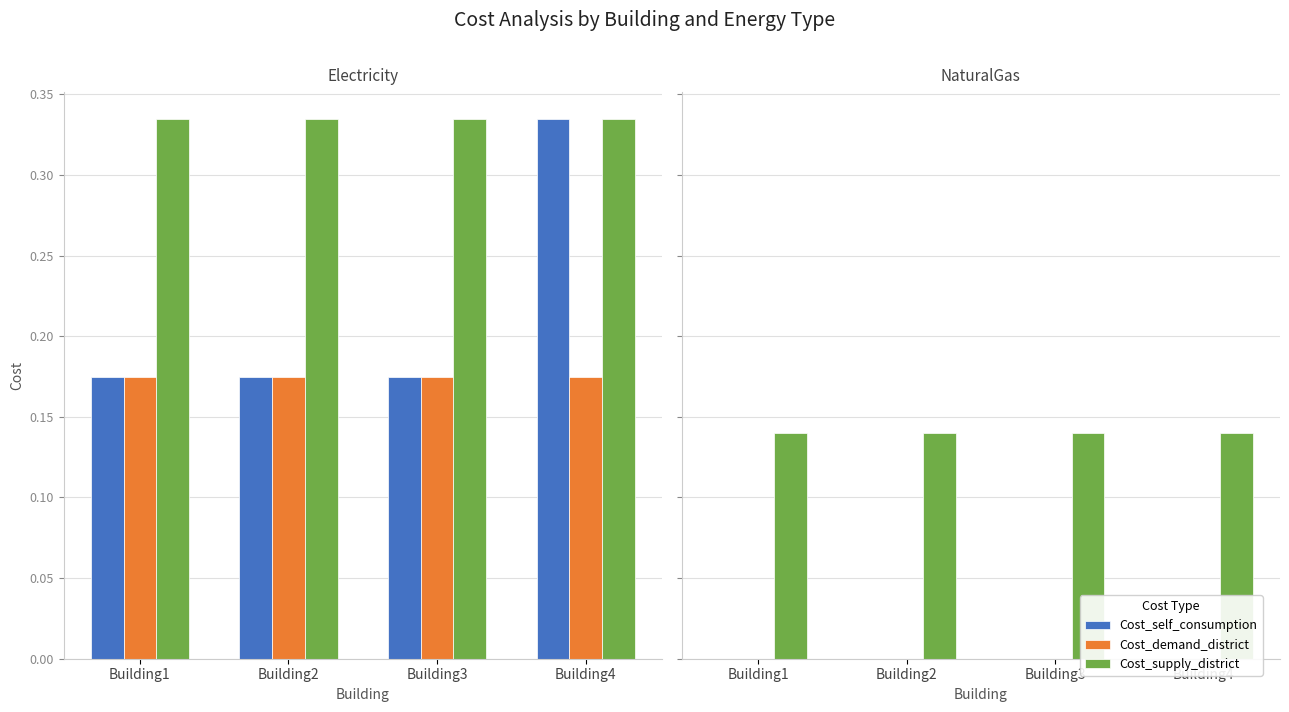

At how many categories does at least one series exceed 0?

4